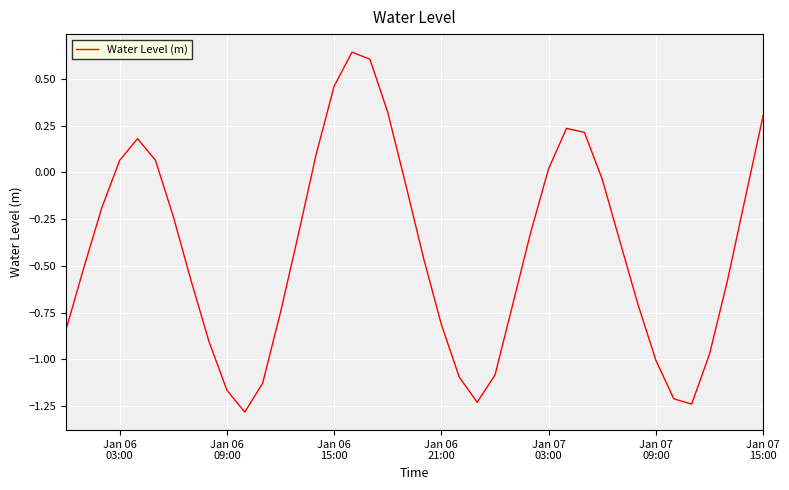

What is the difference between the maximum and minimum values?

1.9